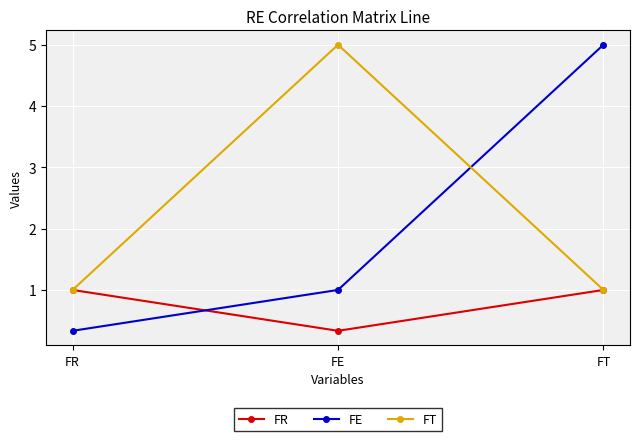

What is the difference between the highest and lowest values at FR?

0.7